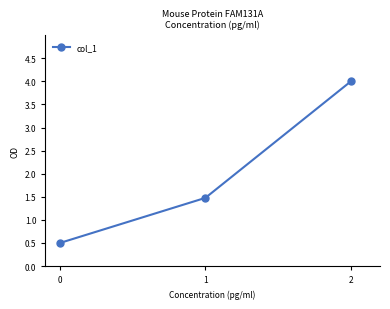

Rank the categories by value from lowest to highest.

0, 1, 2